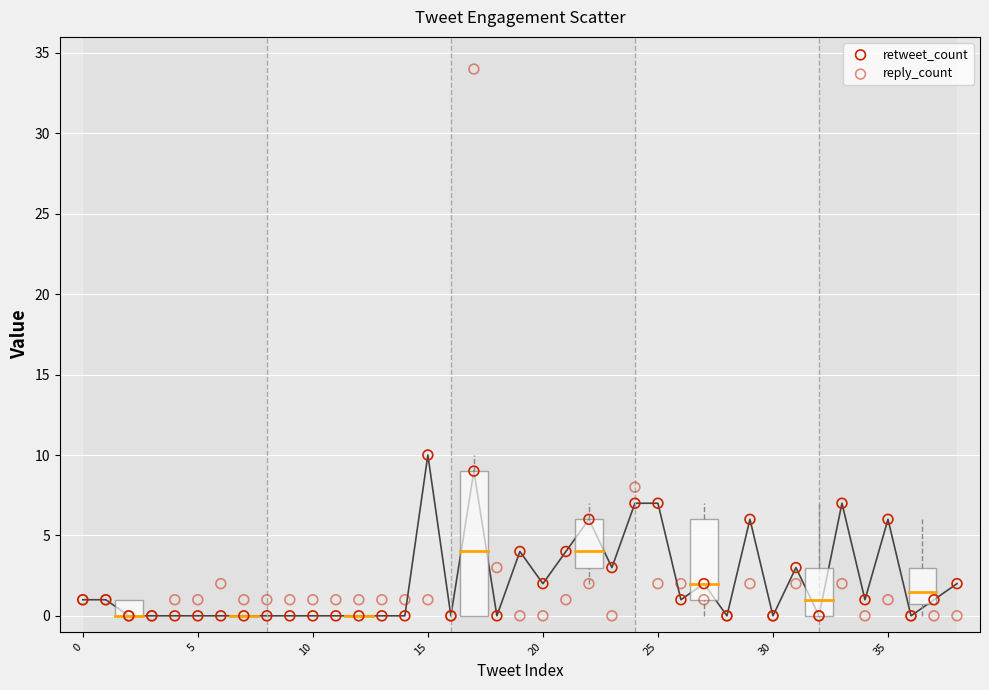

What are all the series names shown in the legend?

retweet_count, reply_count